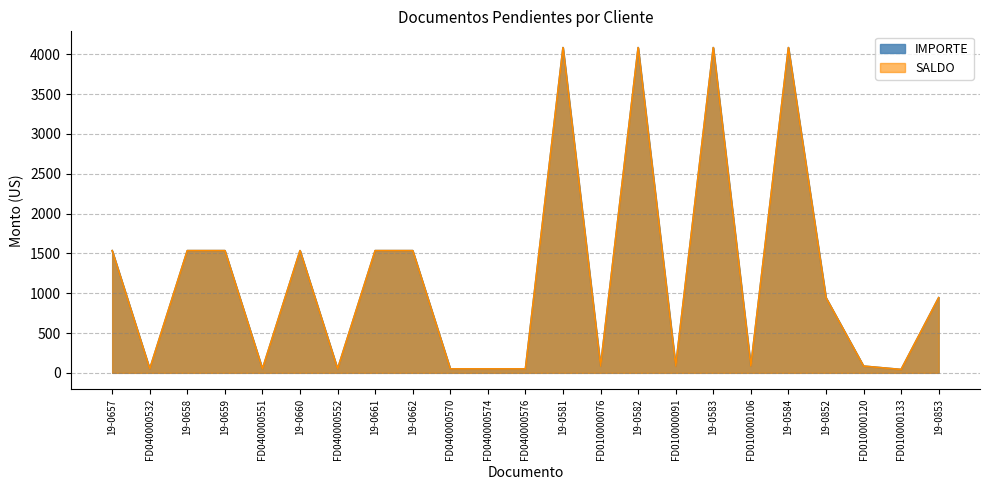

Reading left to right, list all the values displayed in this chart.

IMPORTE: 19-0657=1534.8	FD040000532=49.6	19-0658=1534.8	19-0659=1534.8	FD040000551=49.6	19-0660=1534.8	FD040000552=49.6	19-0661=1534.8	19-0662=1534.8	FD040000570=49.6	FD040000574=49.6	FD040000576=49.6	19-0581=4085.2	FD010000076=84.7	19-0582=4085.2	FD010000091=84.7	19-0583=4085.2	FD010000106=84.7	19-0584=4085.2	19-0852=944.0	FD010000120=84.7	FD010000133=42.2	19-0853=944.0
SALDO: 19-0657=1534.8	FD040000532=49.6	19-0658=1534.8	19-0659=1534.8	FD040000551=49.6	19-0660=1534.8	FD040000552=49.6	19-0661=1534.8	19-0662=1534.8	FD040000570=49.6	FD040000574=49.6	FD040000576=49.6	19-0581=4085.2	FD010000076=84.7	19-0582=4085.2	FD010000091=84.7	19-0583=4085.2	FD010000106=84.7	19-0584=4085.2	19-0852=944.0	FD010000120=84.7	FD010000133=42.2	19-0853=944.0